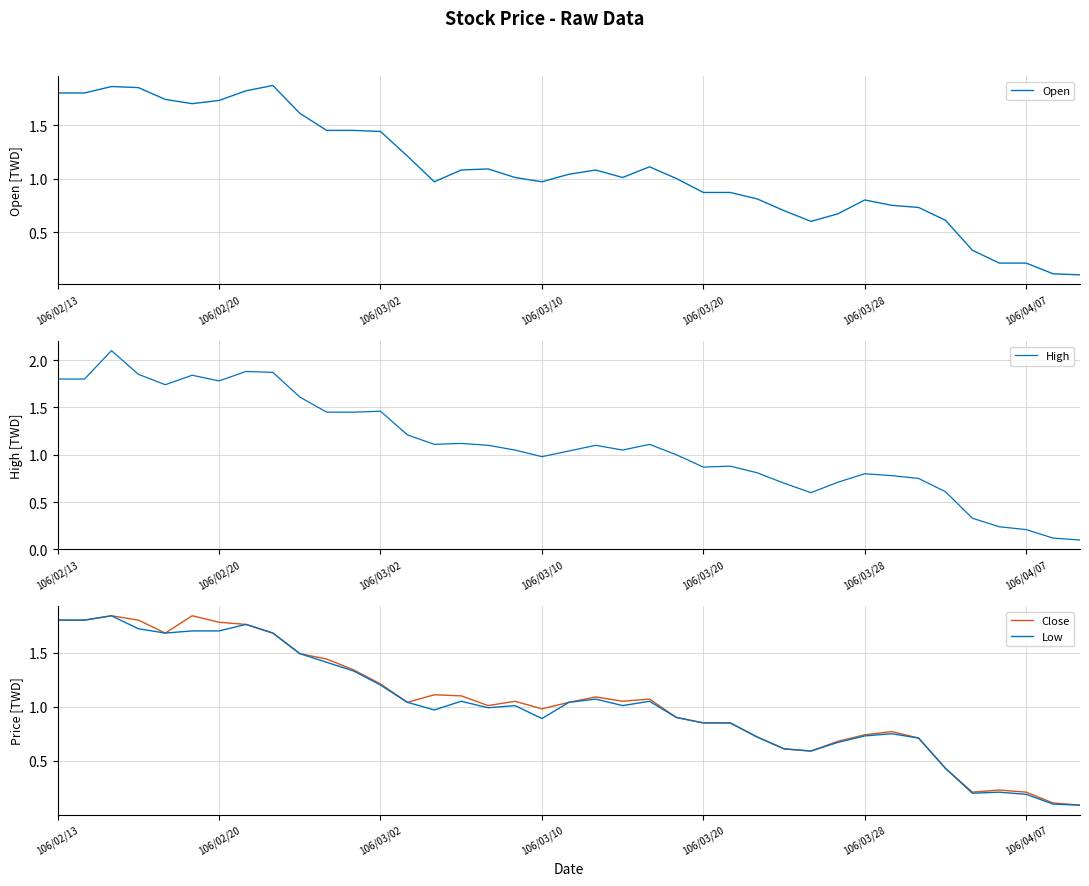

The Low series shows 2.4 at 106/02/13. True or false?

False